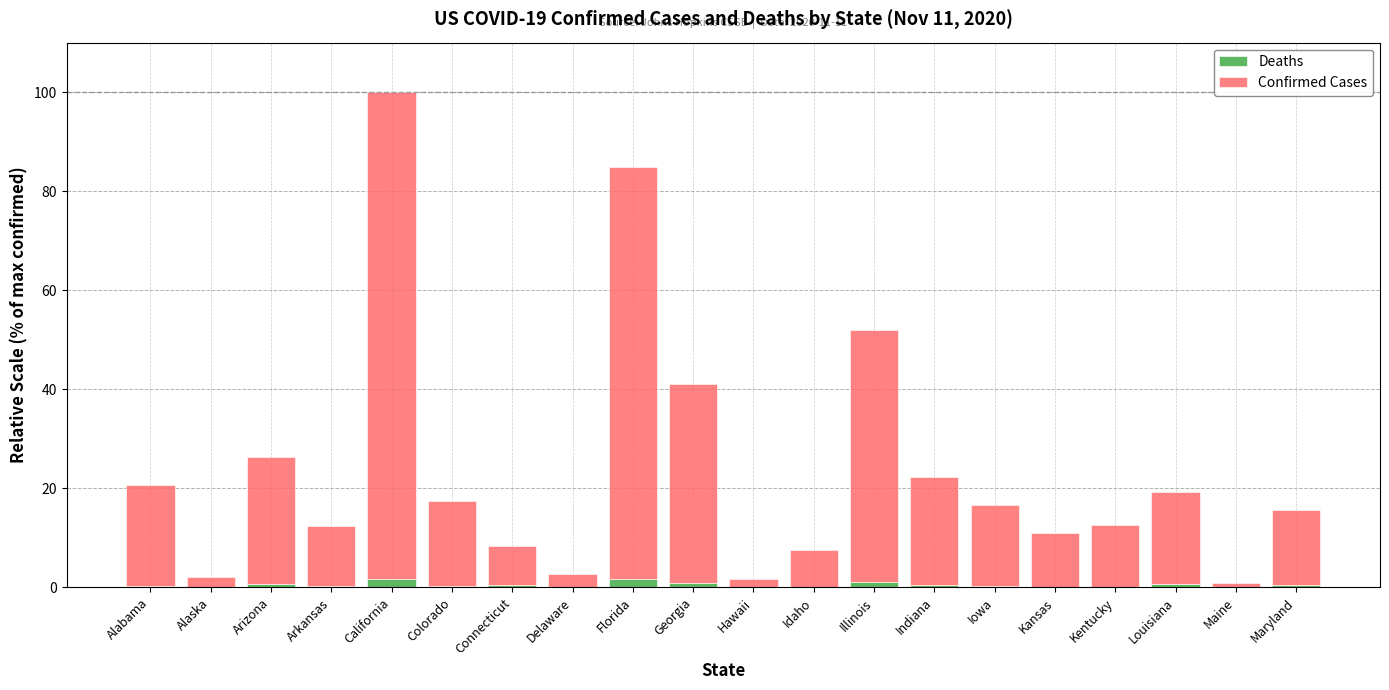

Are the bars grouped side by side (vs. stacked)?

No